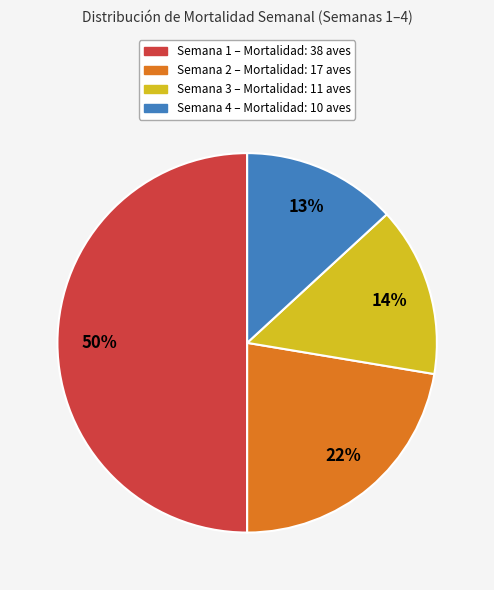

Which has a higher value, Semana 2 or Semana 1?

Semana 1